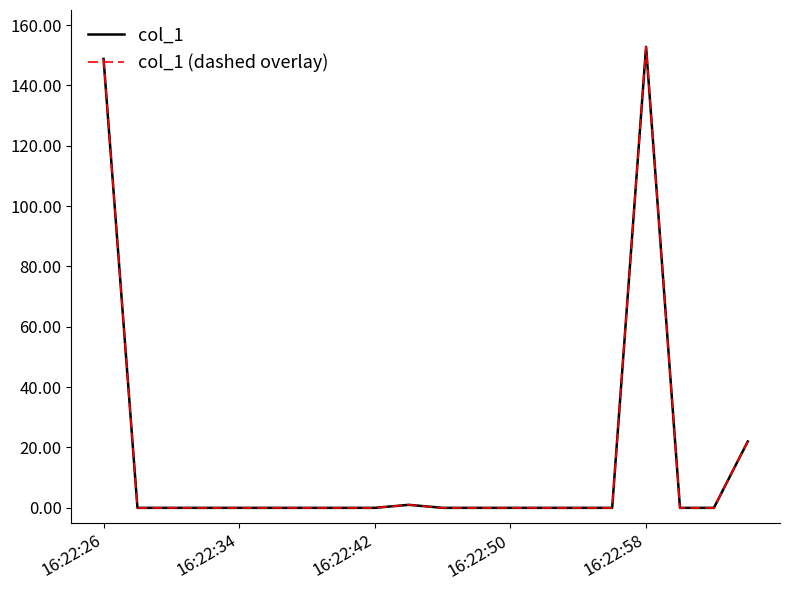

Does the chart display data point markers on the line(s)?

No